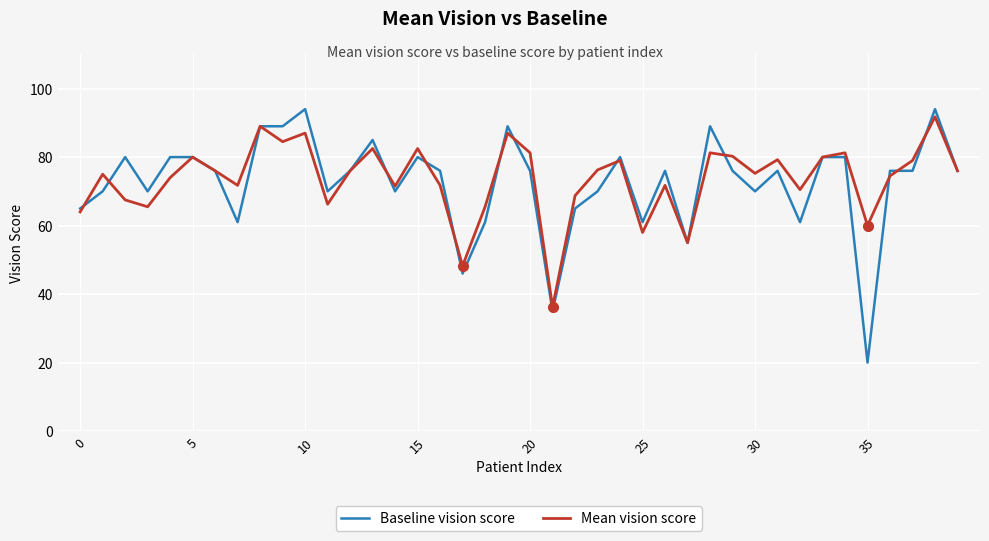

Count the number of categories in the chart.

40